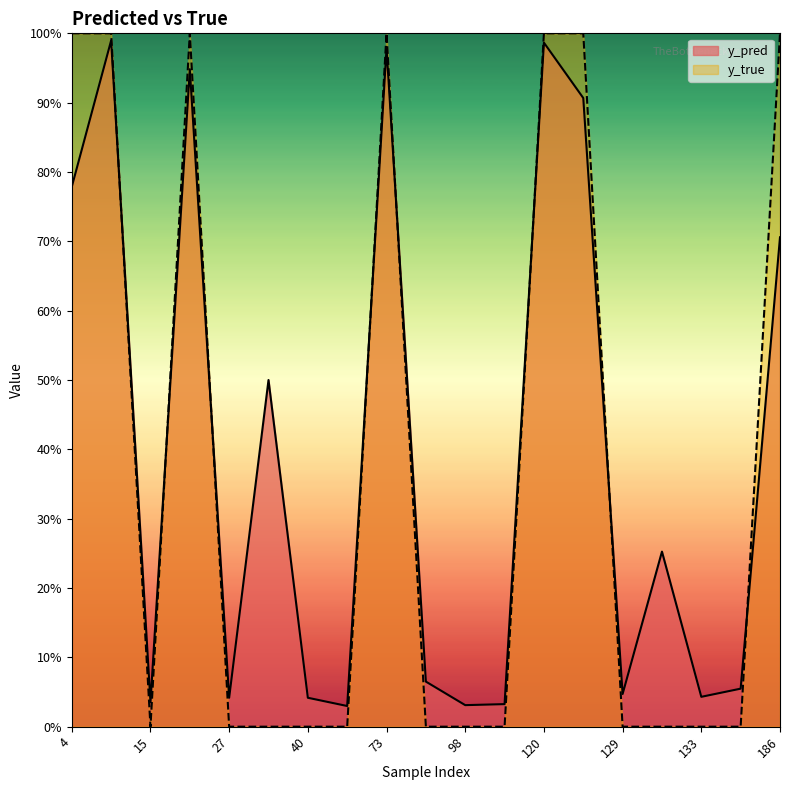

Which series has the widest spread of values?

y_true